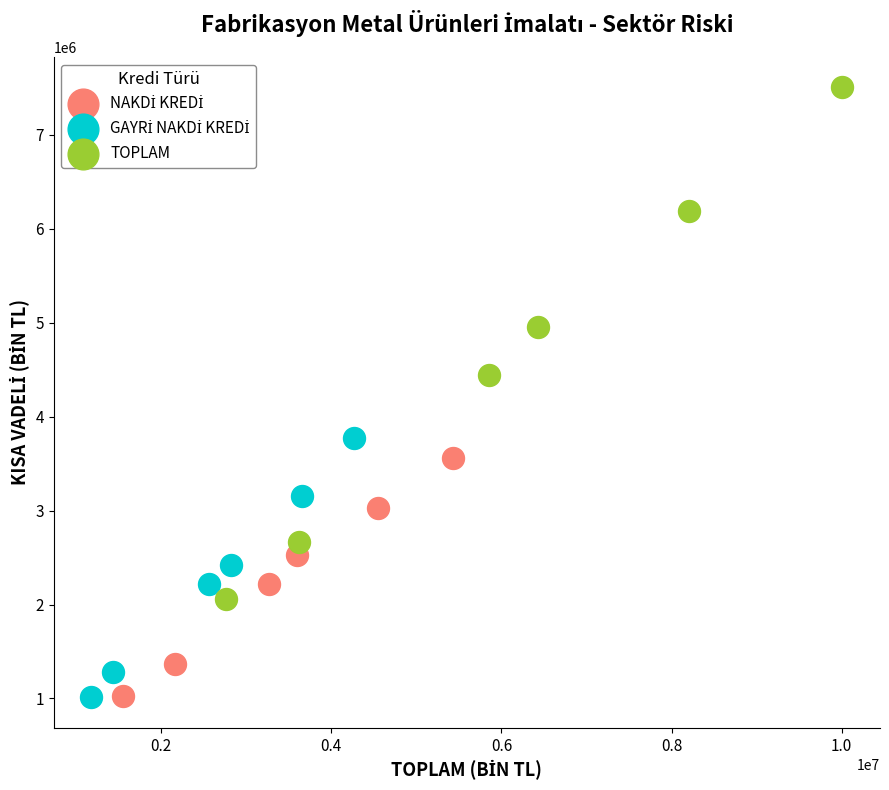

Which series reaches the maximum Y coordinate?

TOPLAM